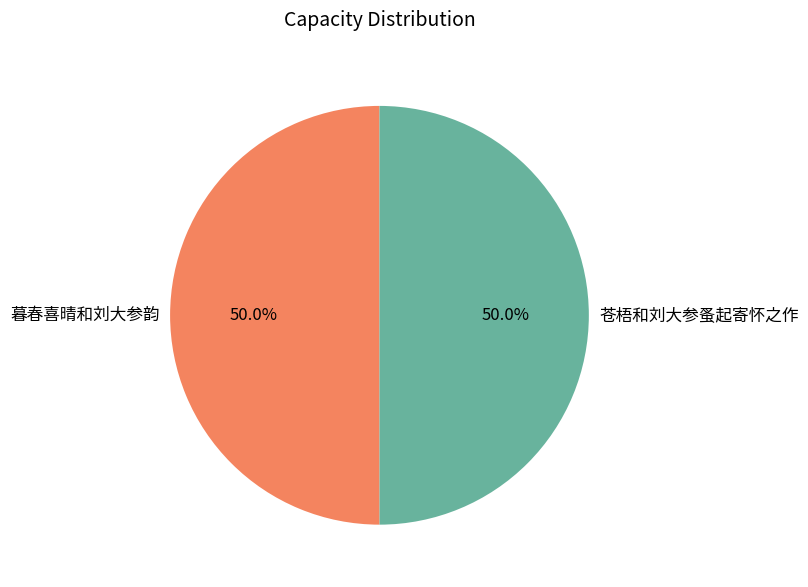

What percentage is the 苍梧和刘大参蚤起寄怀之作 slice, to the nearest percent?

50%